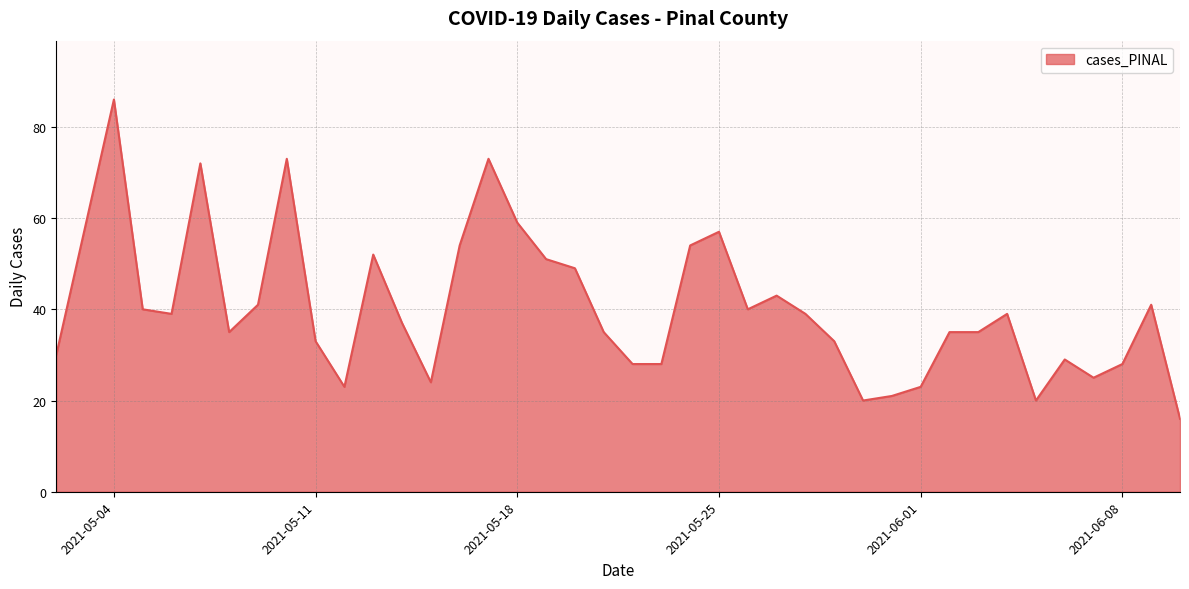

How many lines are shown in the chart?

1